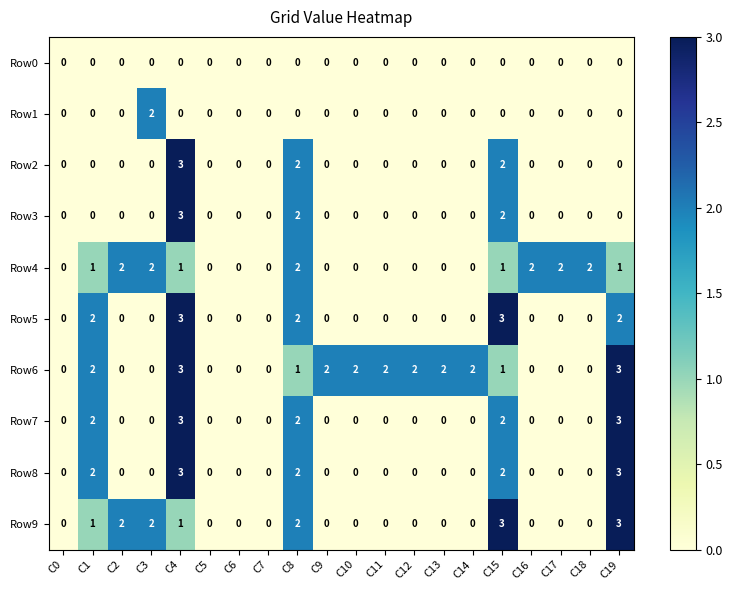

At how many categories does at least one series exceed 1?

16